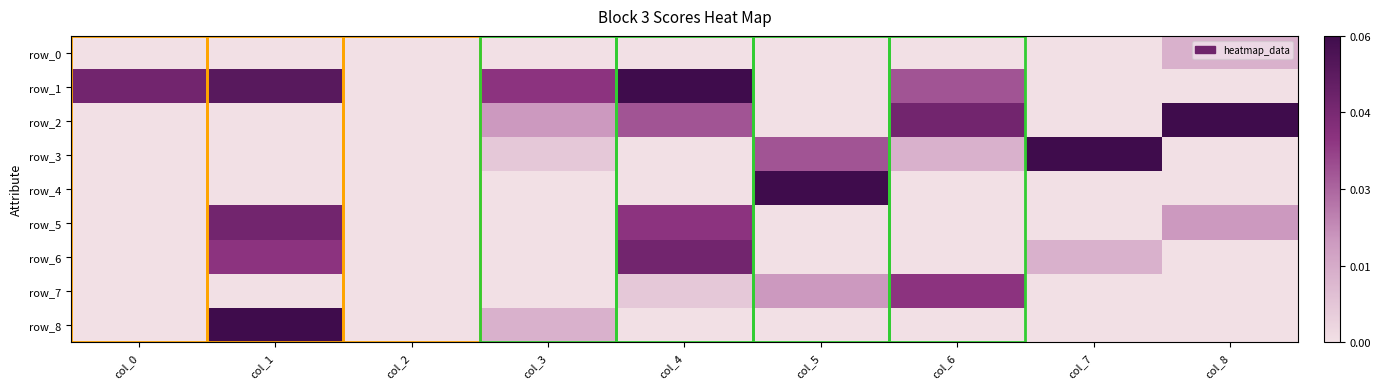

Which series has the largest range (max minus min)?

row_1